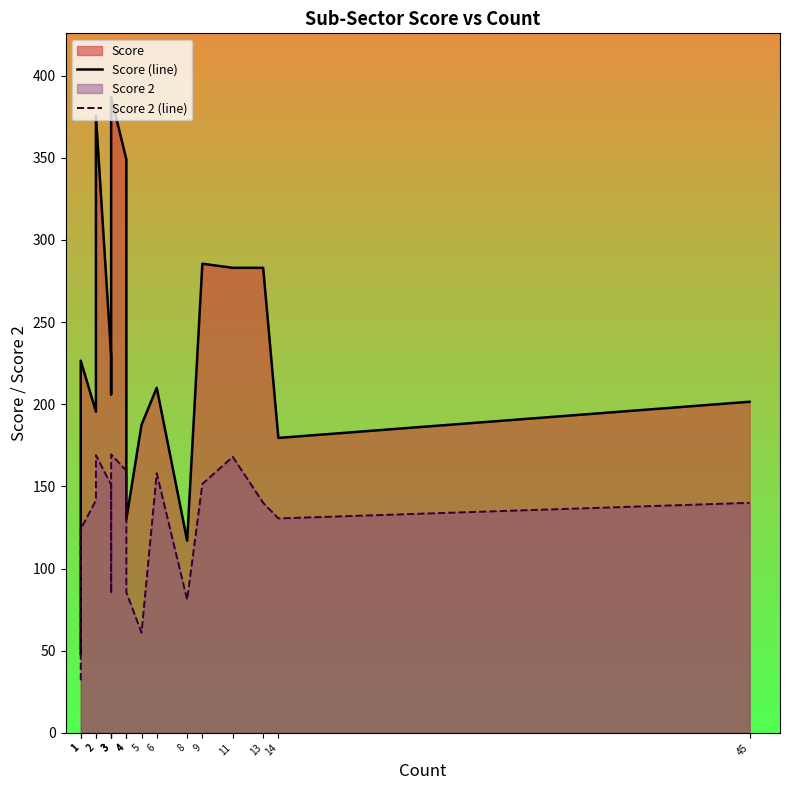

Is the value of Score 2 (line) at 4 greater than the value of Score (line) at 13?

No